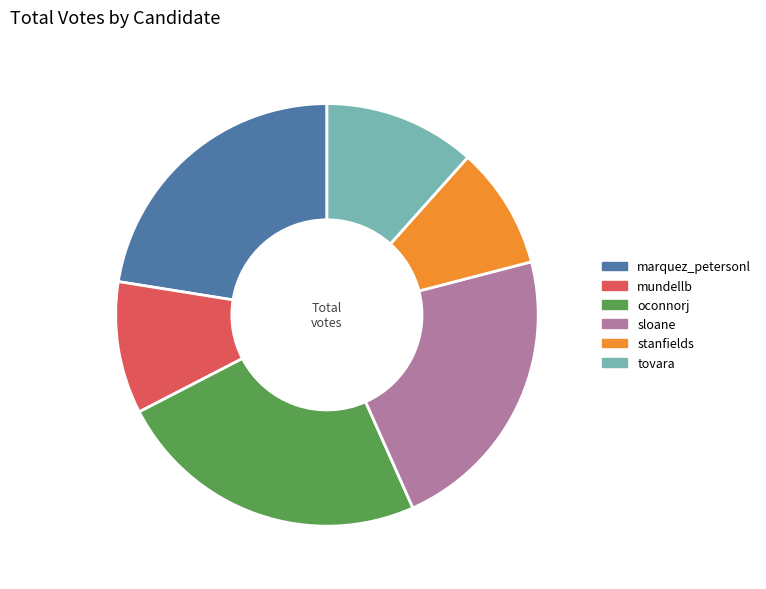

Combined, do marquez_petersonl and sloane account for over 50%?

No